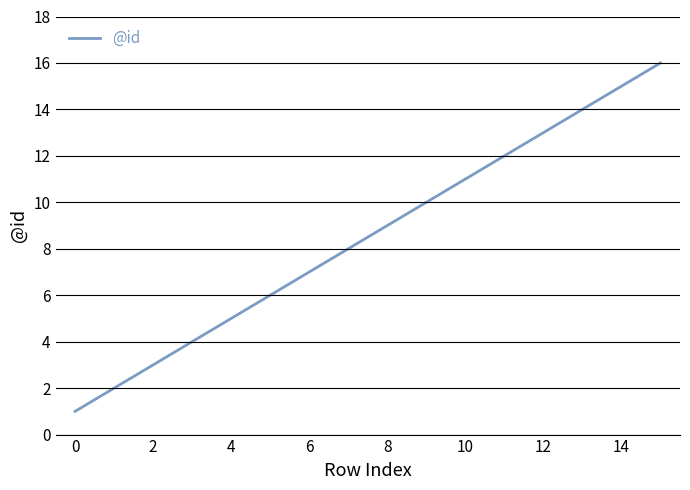

What is the greatest value displayed?

16